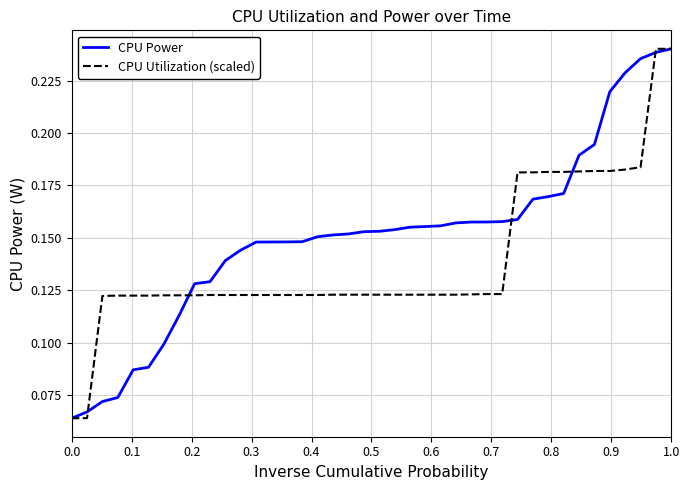

How many distinct data groups are displayed?

2